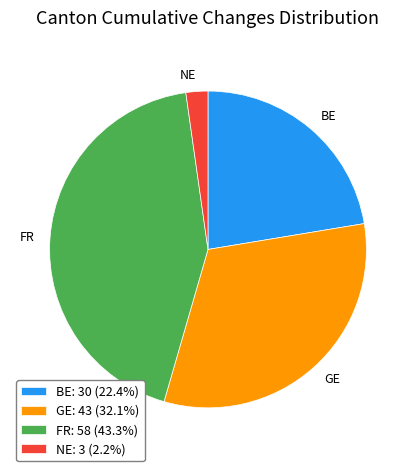

Is FR the majority of the pie?

No